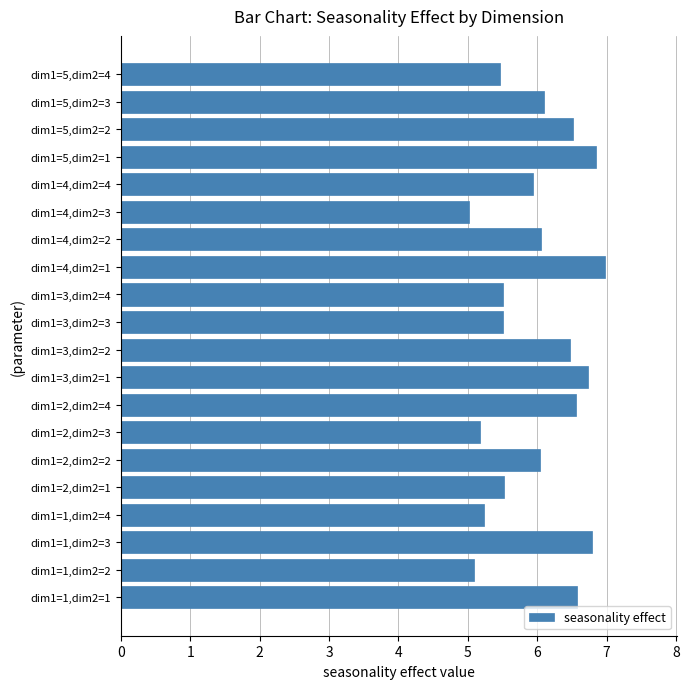

At which label is the value closest to 5?

dim1=4,dim2=3